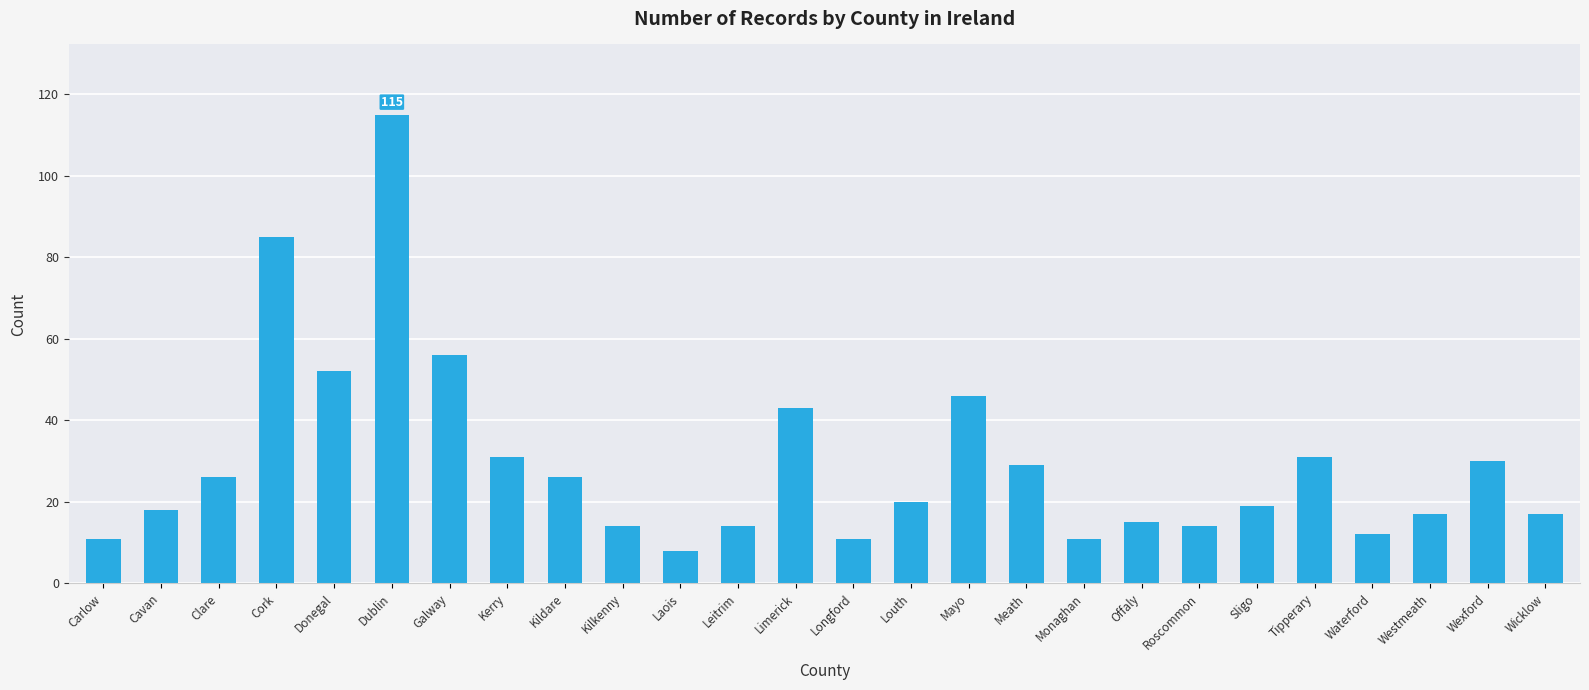

Is it true that the value at Carlow is 16?

False